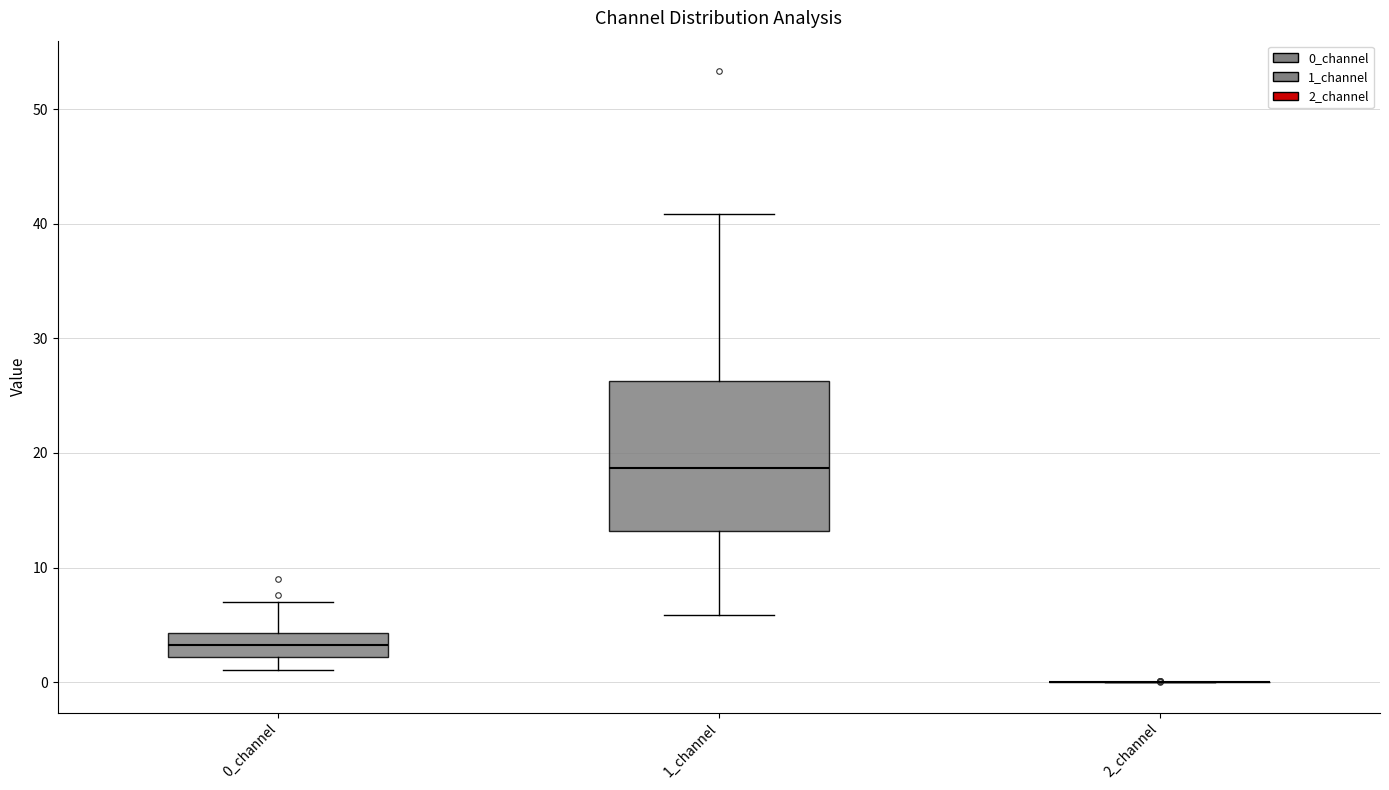

Comparing the boxes themselves (not the whiskers), which one is the tallest?

1_channel